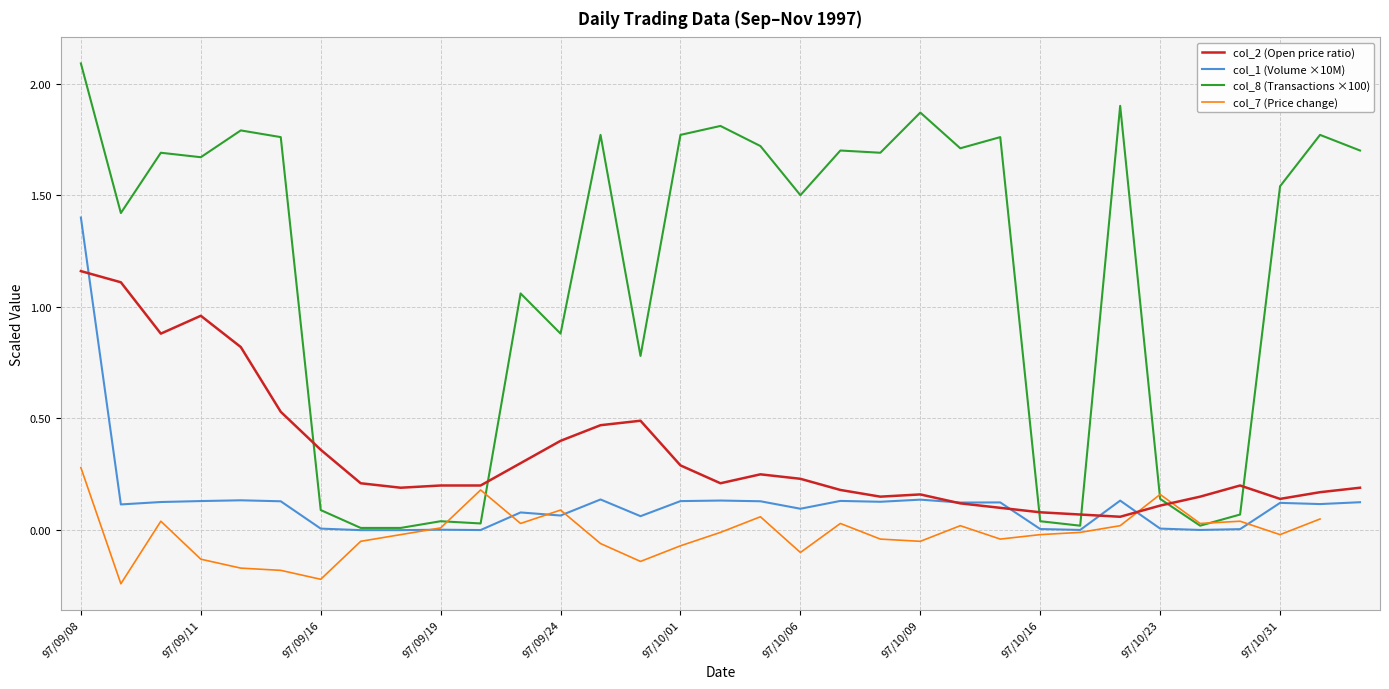

At which label does col_8 (Transactions ×100) first exceed 1?

97/09/08